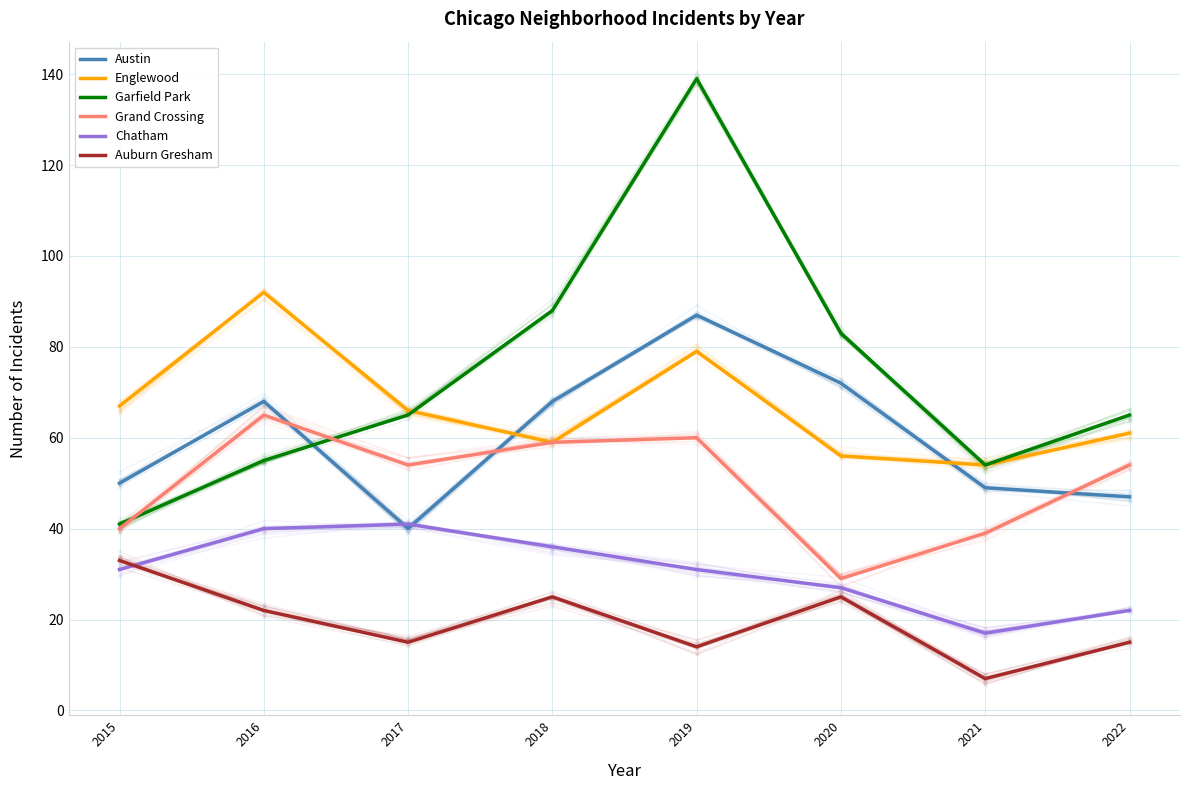

Which has a higher value, 2015 or 2017?

2015